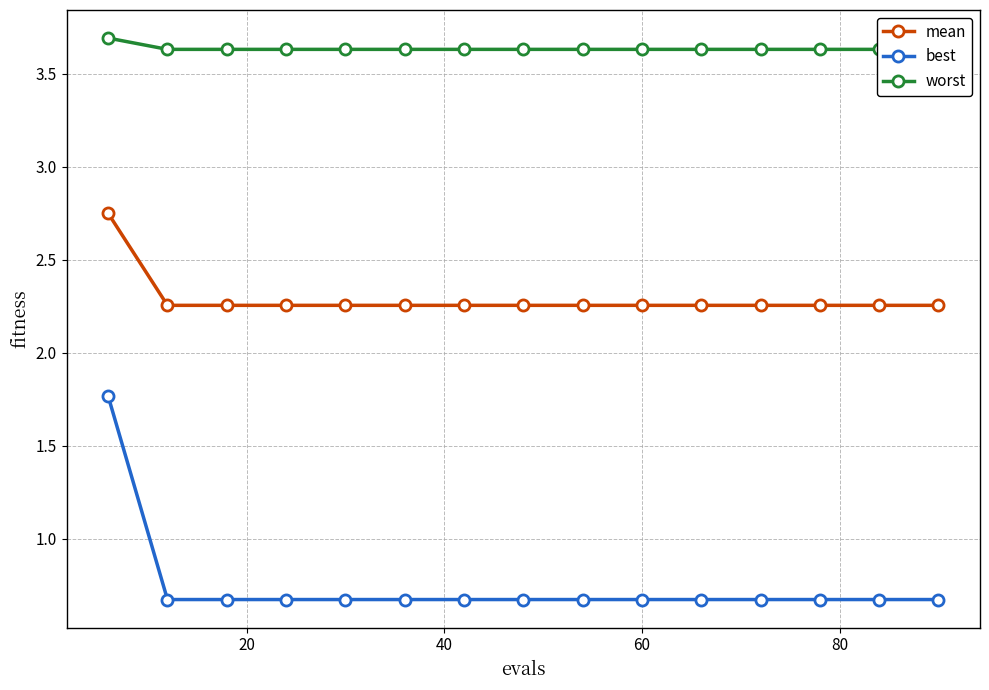

Count the best values in the range 0 to 1.

14